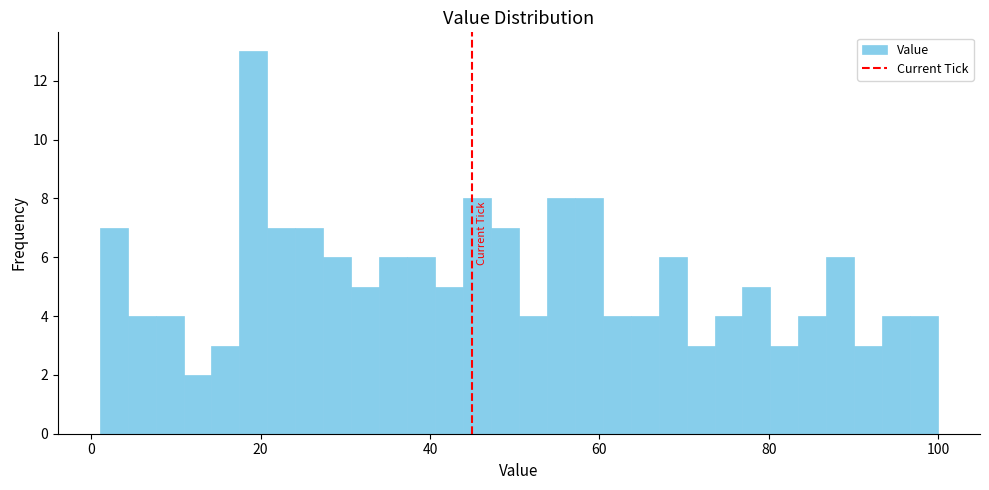

Around what value on the x-axis is the tallest bar? Give the approximate position of its centre, as read against the axis.

20